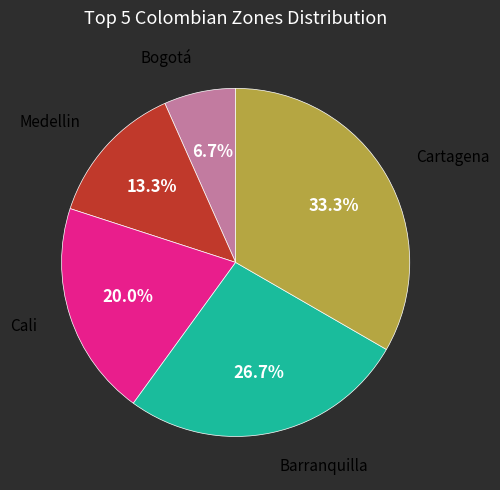

Is there a majority slice in this chart?

No